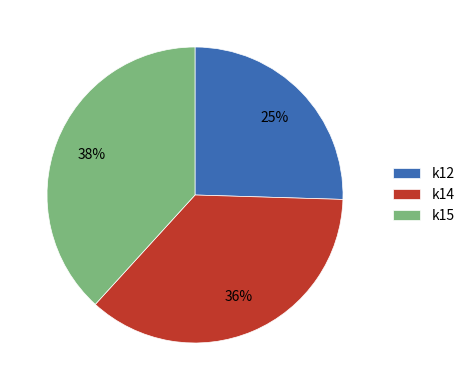

Between k14 and k15, which is larger?

k15